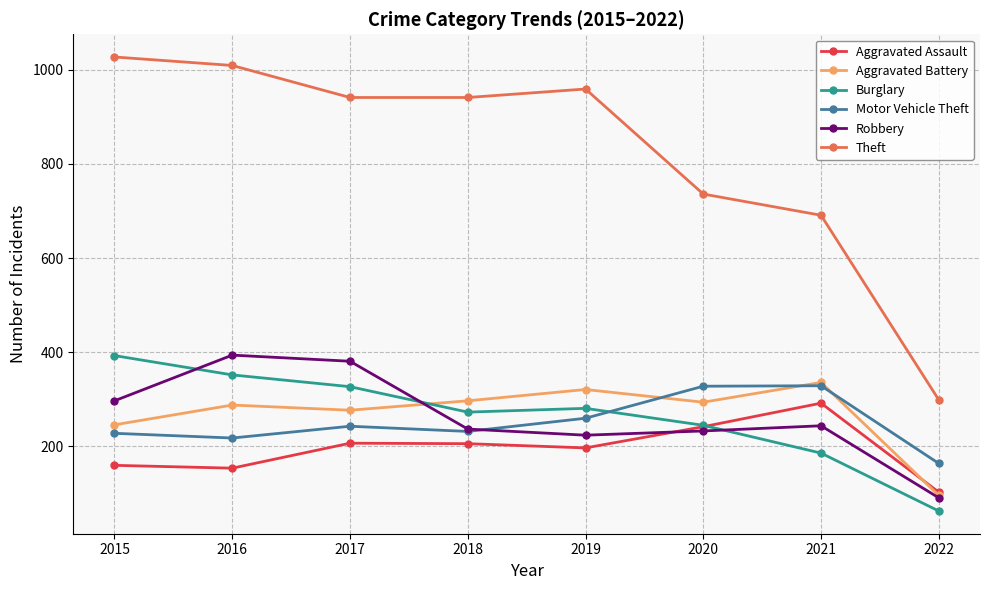

Read the Robbery value at 2021.

244